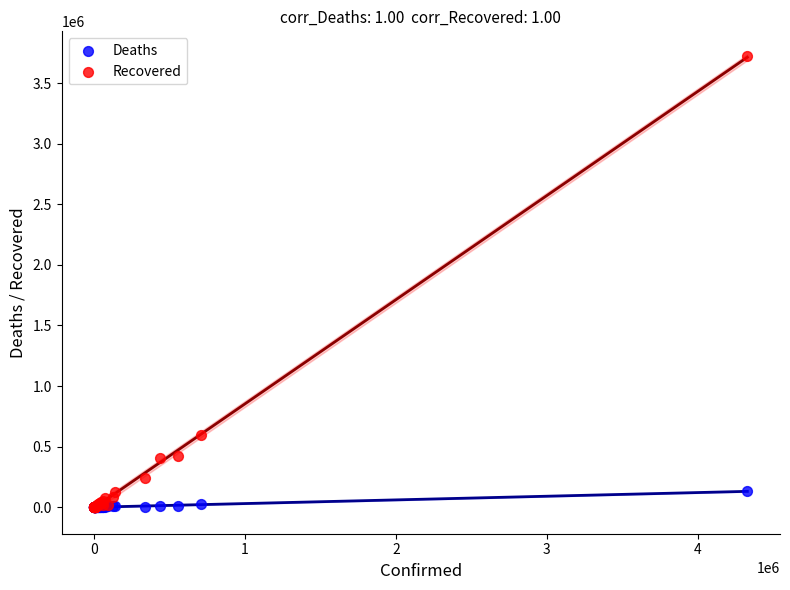

Across all series, what Y value is closest to 1861603?

592820